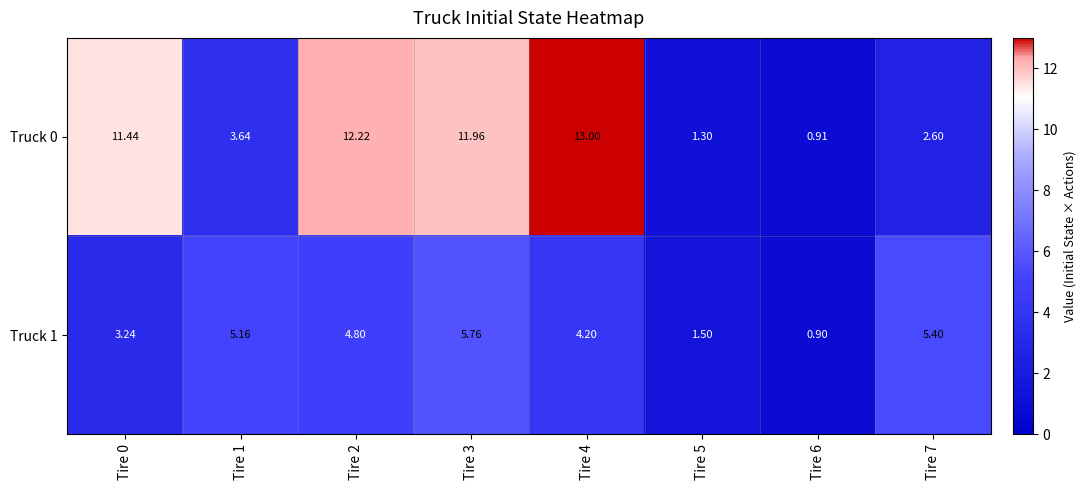

At which category does the chart reach its peak across all series?

Tire 4